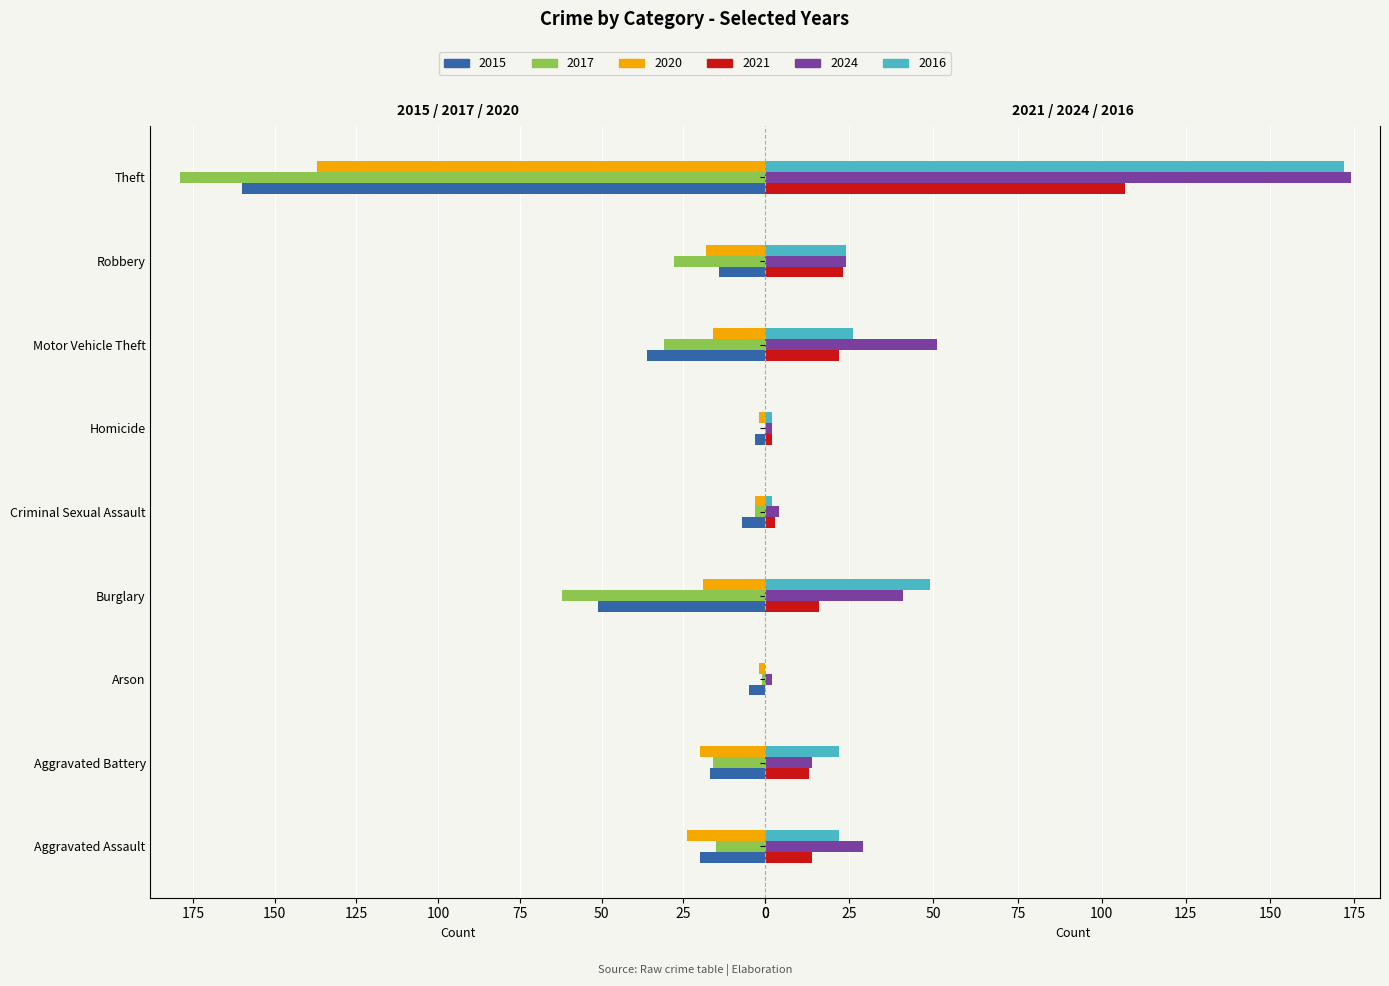

Is it true that 2021 equals 13 at Aggravated Battery?

True